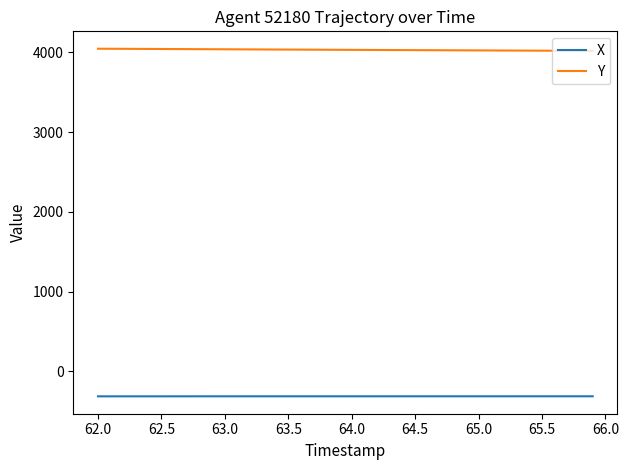

True or false: X and Y intersect in this chart.

False